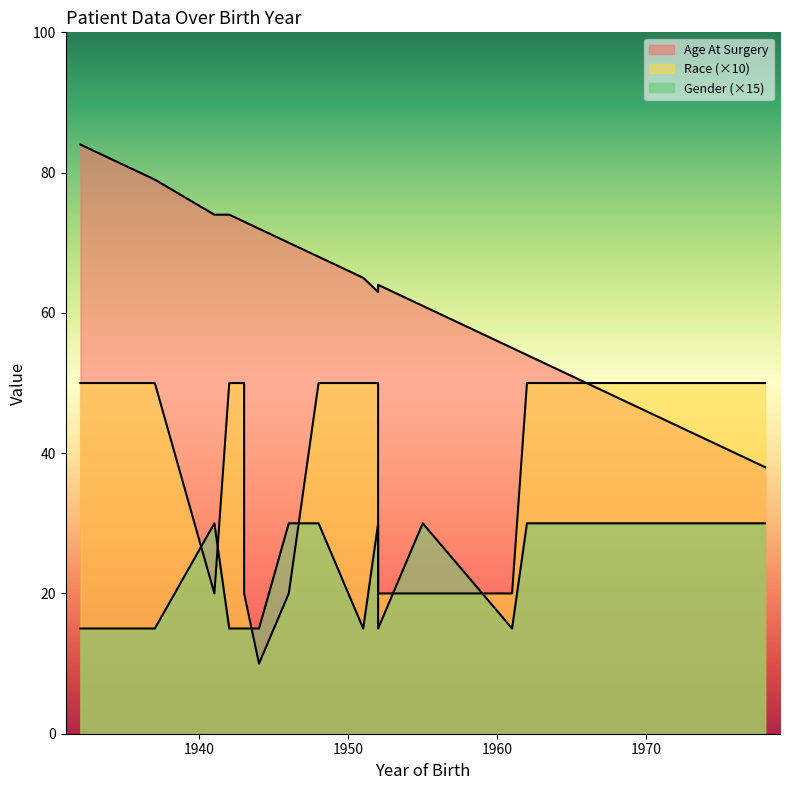

True or false: Gender and Race intersect in this chart.

False